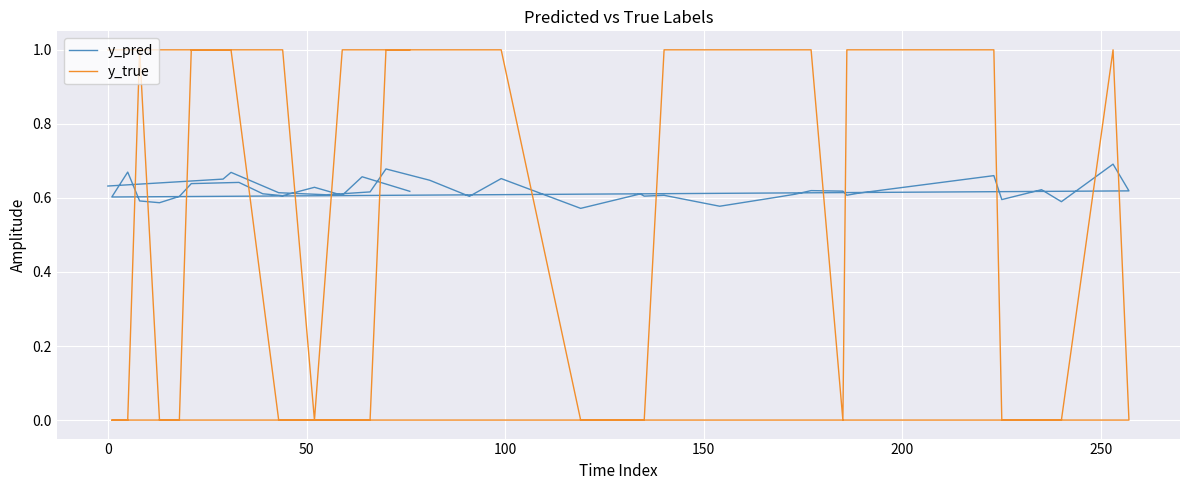

What is the average value of the y_pred series?

0.6